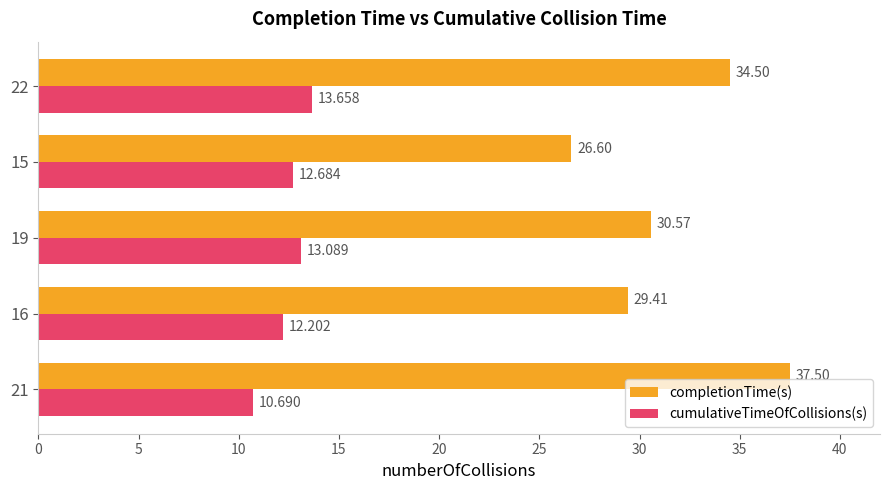

Which series has the largest total across all categories?

completionTime(s)